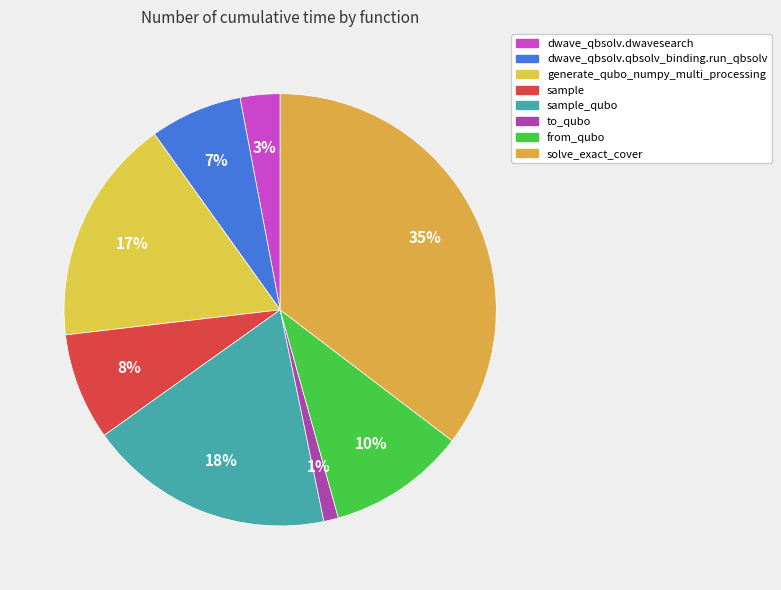

What is the largest slice in the pie chart?

solve_exact_cover